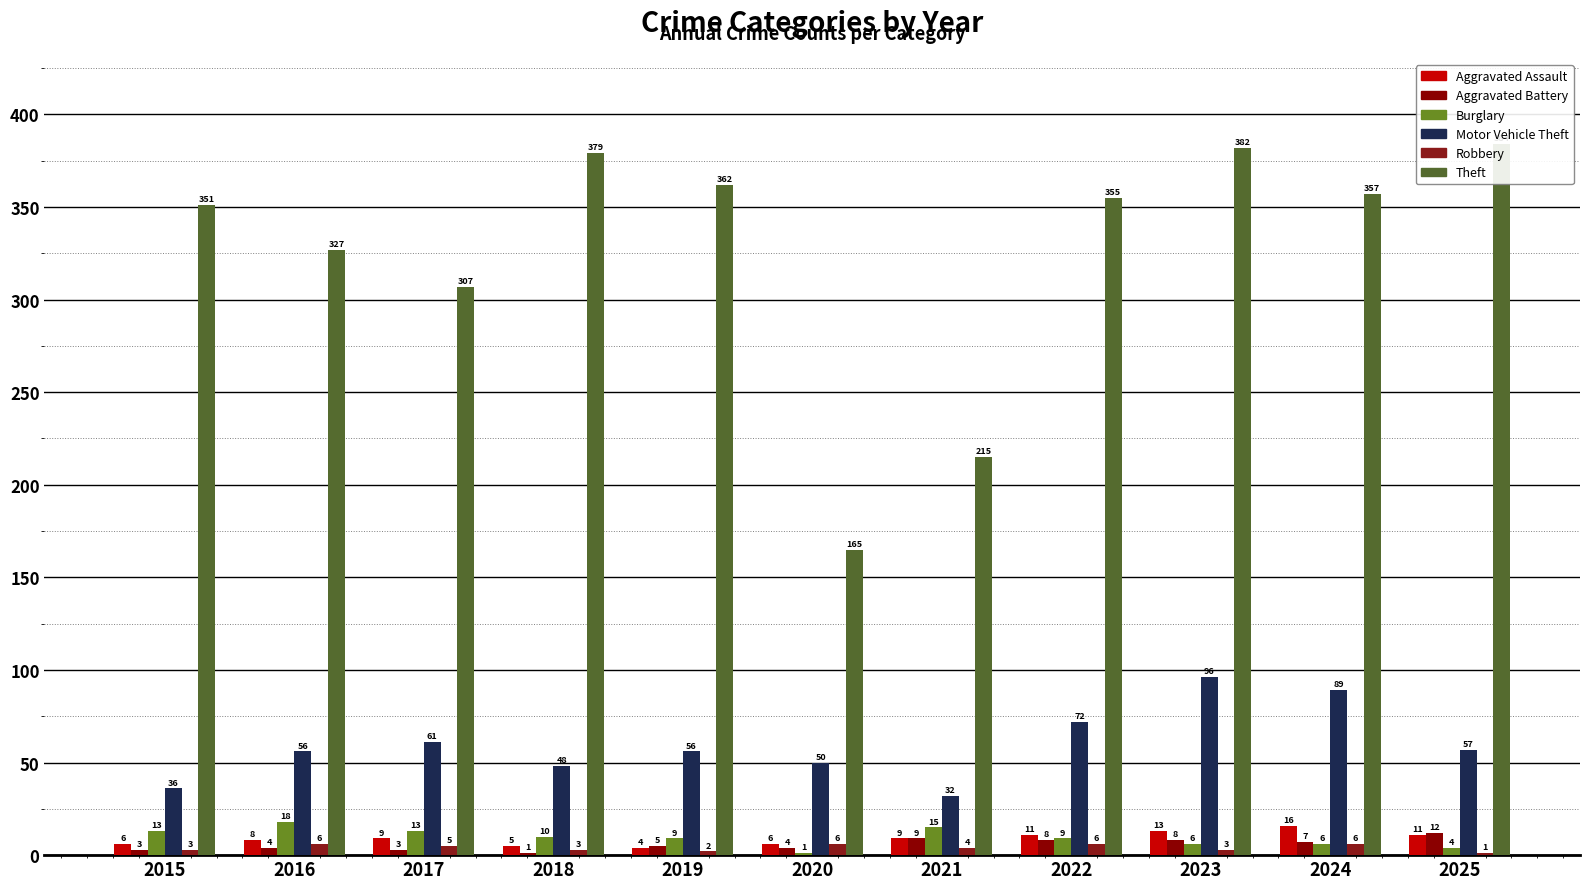

Reading left to right, extract all data points from this chart.

Aggravated Assault: 6	8	9	5	4	6	9	11	13	16	11
Aggravated Battery: 3	4	3	1	5	4	9	8	8	7	12
Burglary: 13	18	13	10	9	1	15	9	6	6	4
Motor Vehicle Theft: 36	56	61	48	56	50	32	72	96	89	57
Robbery: 3	6	5	3	2	6	4	6	3	6	1
Theft: 351	327	307	379	362	165	215	355	382	357	384